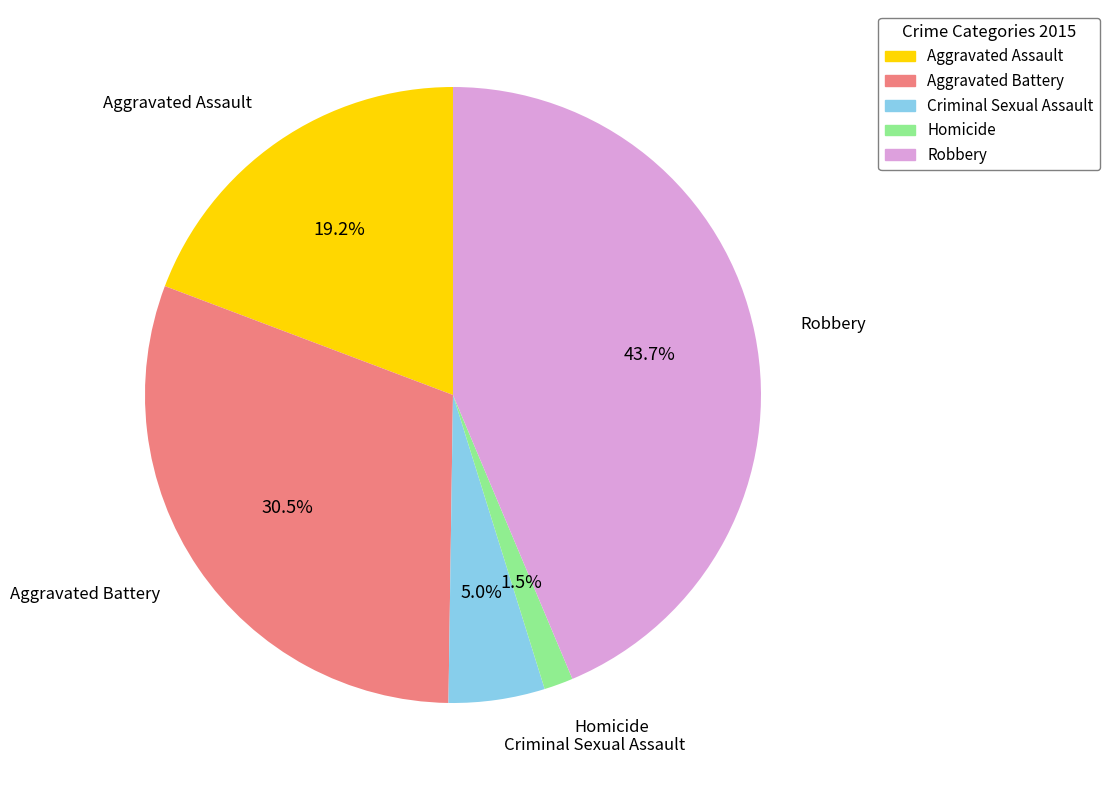

Count the number of slices in the pie.

5